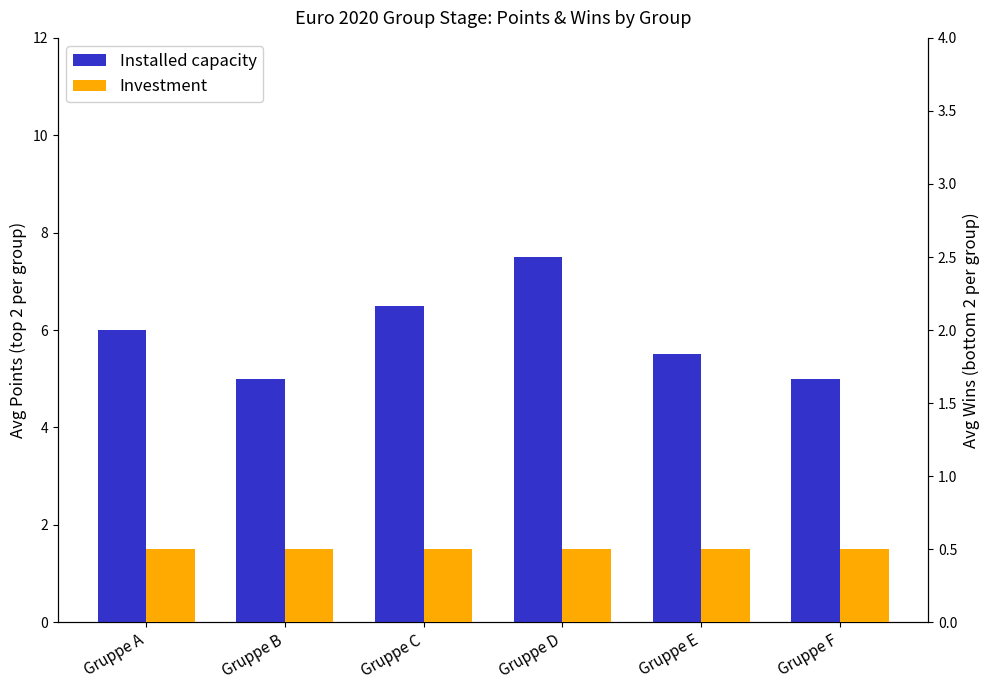

At which category is the sum across all series the highest?

Gruppe D